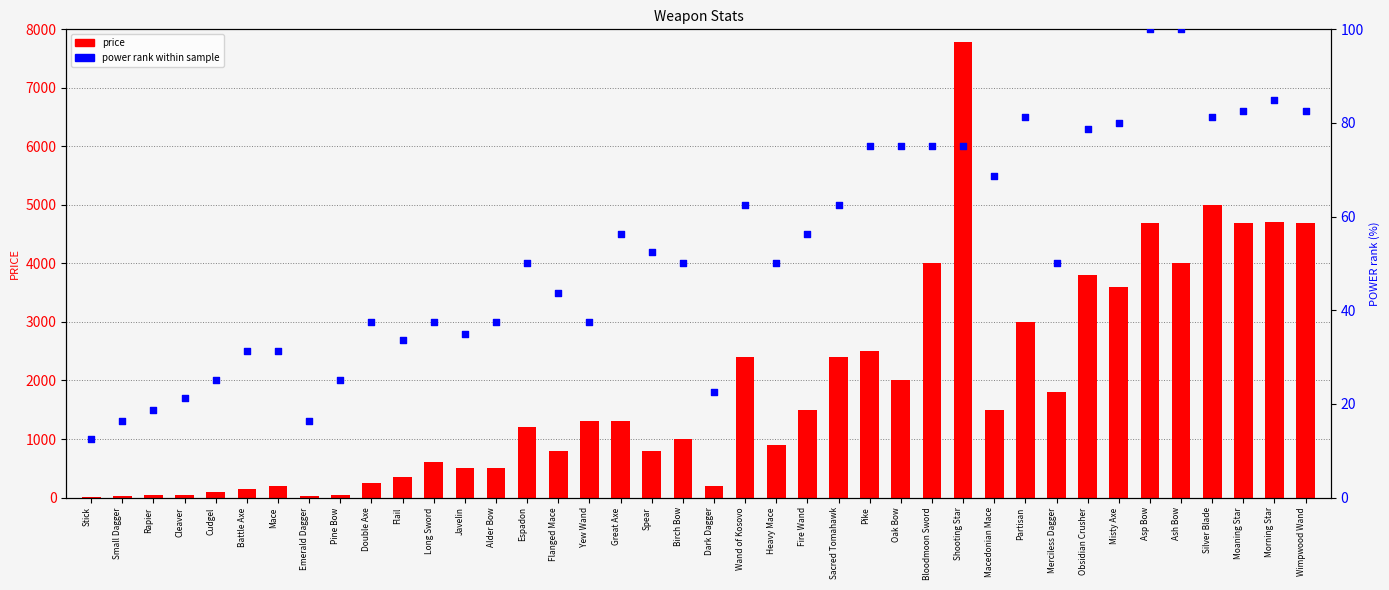

Which series has the widest spread of Y values?

price